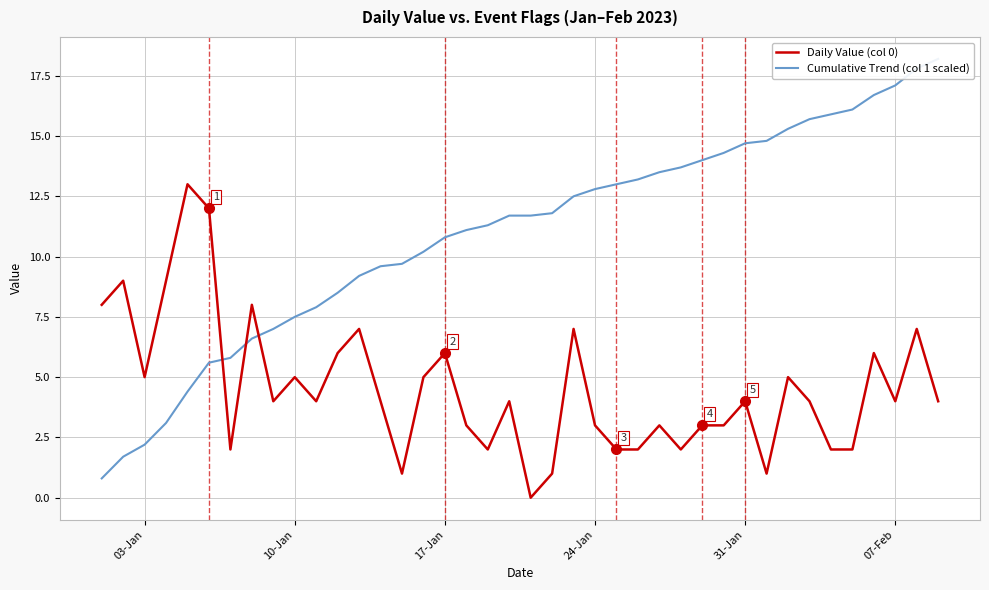

Rank the series by their maximum value, from highest to lowest.

Cumulative Trend (col 1 scaled), Daily Value (col 0)